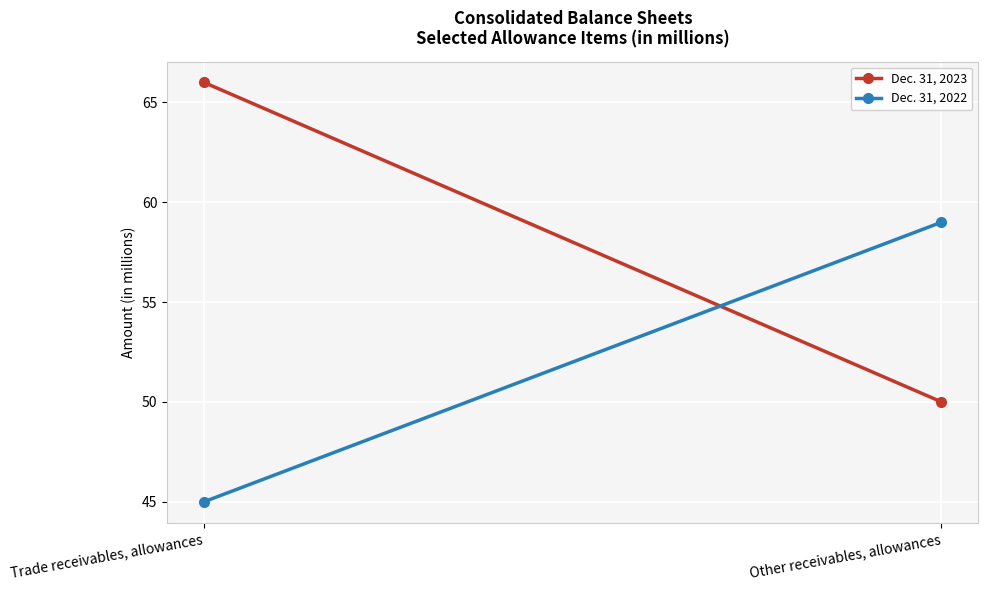

Which series has the largest total across all categories?

Dec. 31, 2023